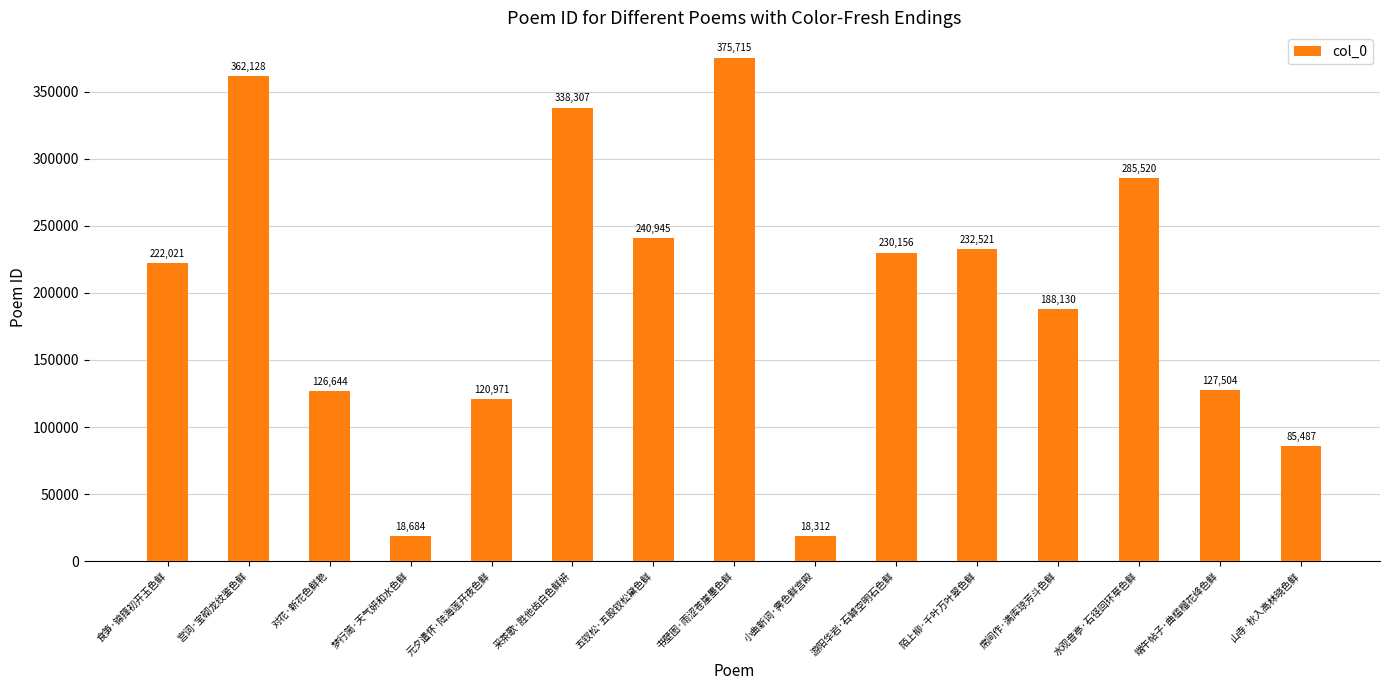

Reading left to right, transcribe all the data shown in this chart.

食笋·锦箨初开玉色鲜=222021	宫词·宝砌龙纹鉴色鲜=362128	对花·新花色鲜艳=126644	梦行简·天气妍和水色鲜=18684	元夕遣怀·陆海莲开夜色鲜=120971	采茶歌·胜他齿白色鲜妍=338307	五钗松·五股钗松黛色鲜=240945	书壁图·雨涩苍崖墨色鲜=375715	小曲新词·霁色鲜宫殿=18312	游阳华岩·石罅空明石色鲜=230156	陌上柳·千叶万叶翠色鲜=232521	席间作·满库琼芳斗色鲜=188130	水观音亭·石径回环草色鲜=285520	端午帖子·曲槛榴花绛色鲜=127504	山寺·秋入高林晓色鲜=85487